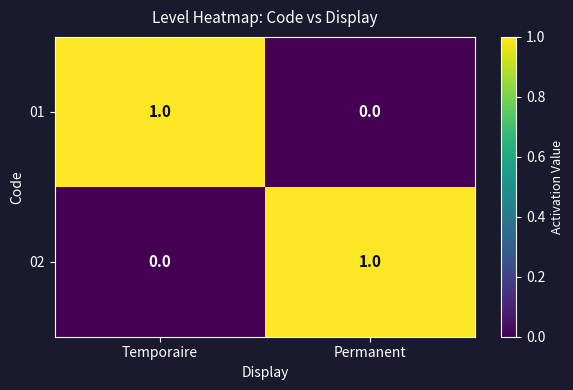

Where is 02 nearest to the value 0?

Temporaire